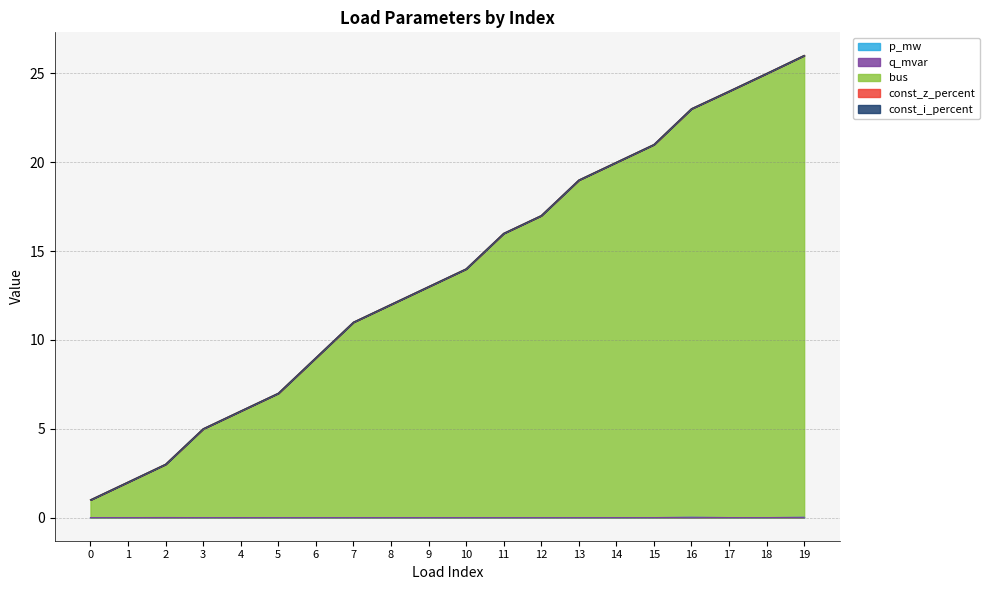

At which category does p_mw reach its first local valley?

3